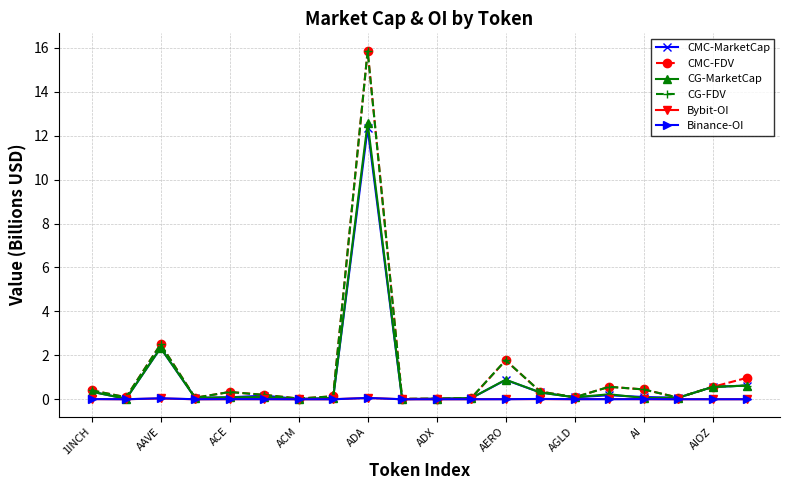

Which series has the largest range (max minus min)?

CMC-FDV